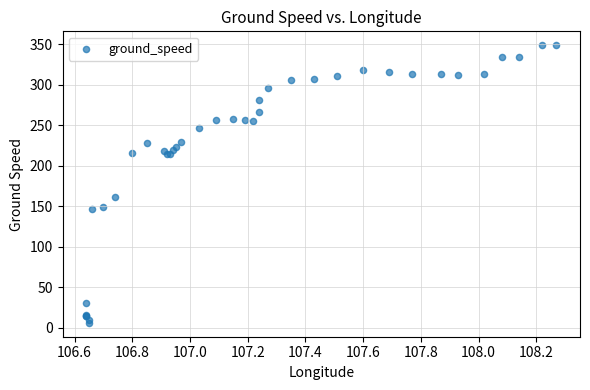

What Y value in the scatter plot is closest to 177?

162